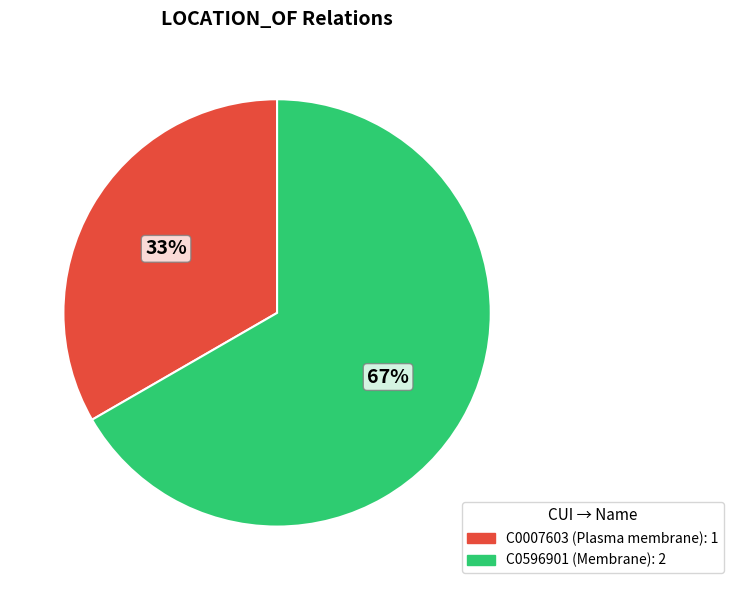

Combined, do C0596901 and C0007603 account for over 50%?

Yes